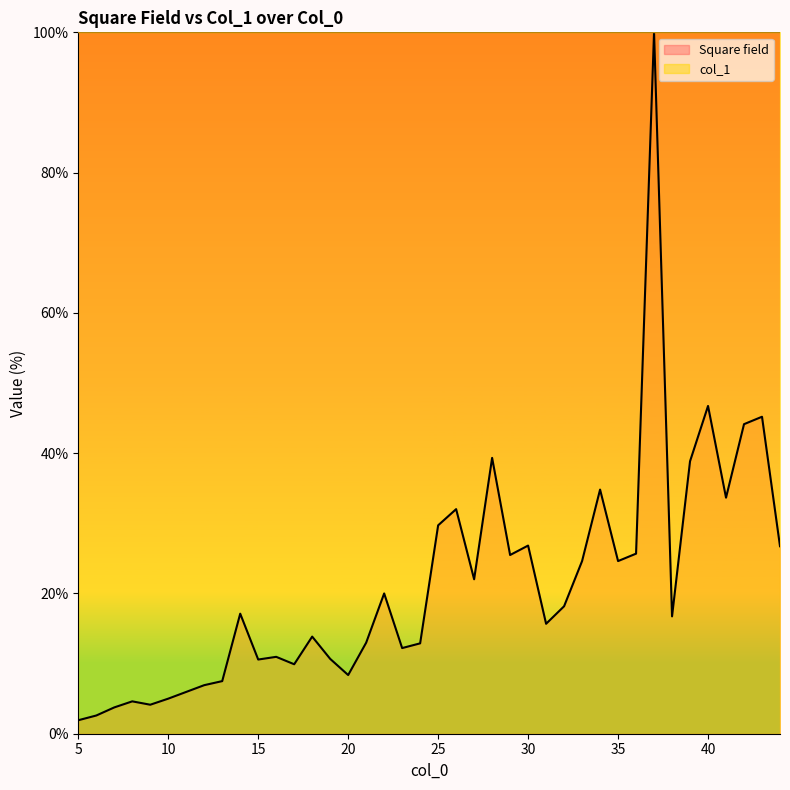

The value at 16 is 15.9. True or false?

False